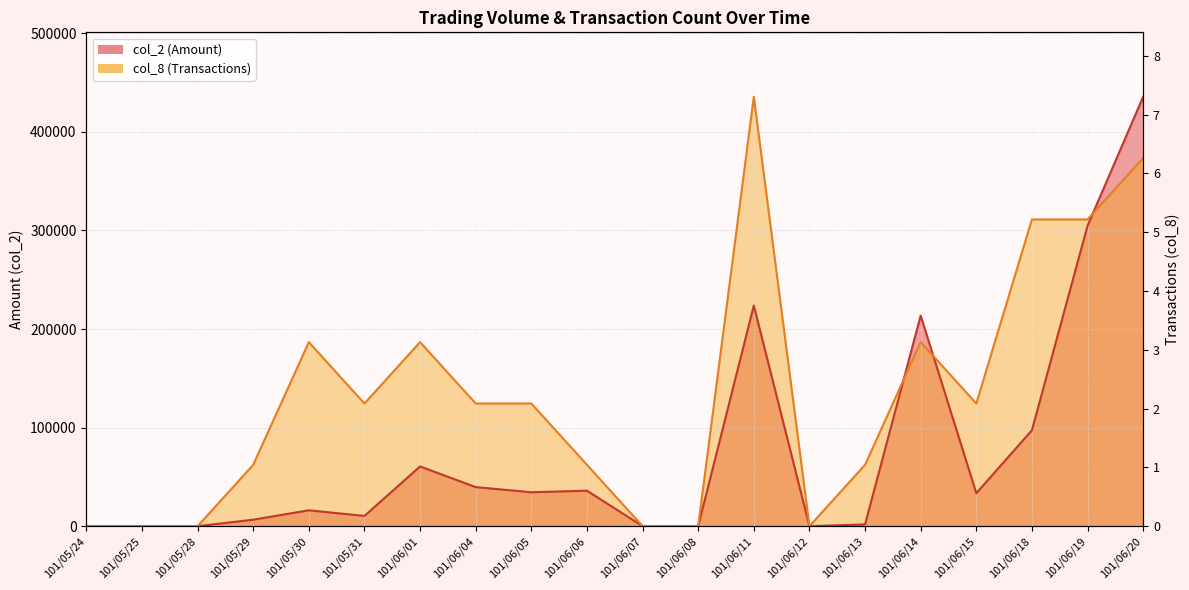

Which series has the largest range (max minus min)?

col_2